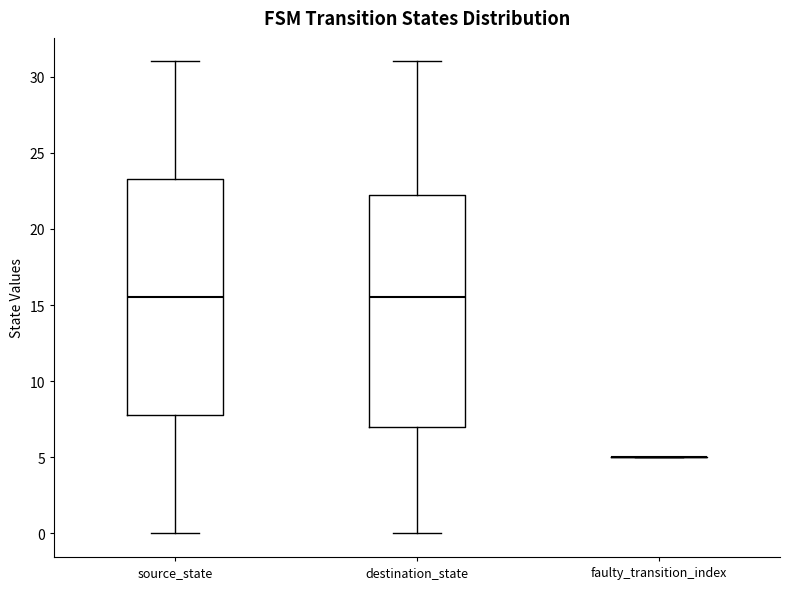

Reading left to right, read every box against the y-axis: the position of its median line, the range the box covers, and the ends of its whiskers. The values are not printed on the chart, so give them approximately, as read against the axis.

source_state: median 15.5, box 8.0 to 23.5, whiskers 0.0 to 31.0
destination_state: median 15.5, box 7.0 to 22.5, whiskers 0.0 to 31.0
faulty_transition_index: box collapsed to a line at 5.0, whiskers 5.0 to 5.0